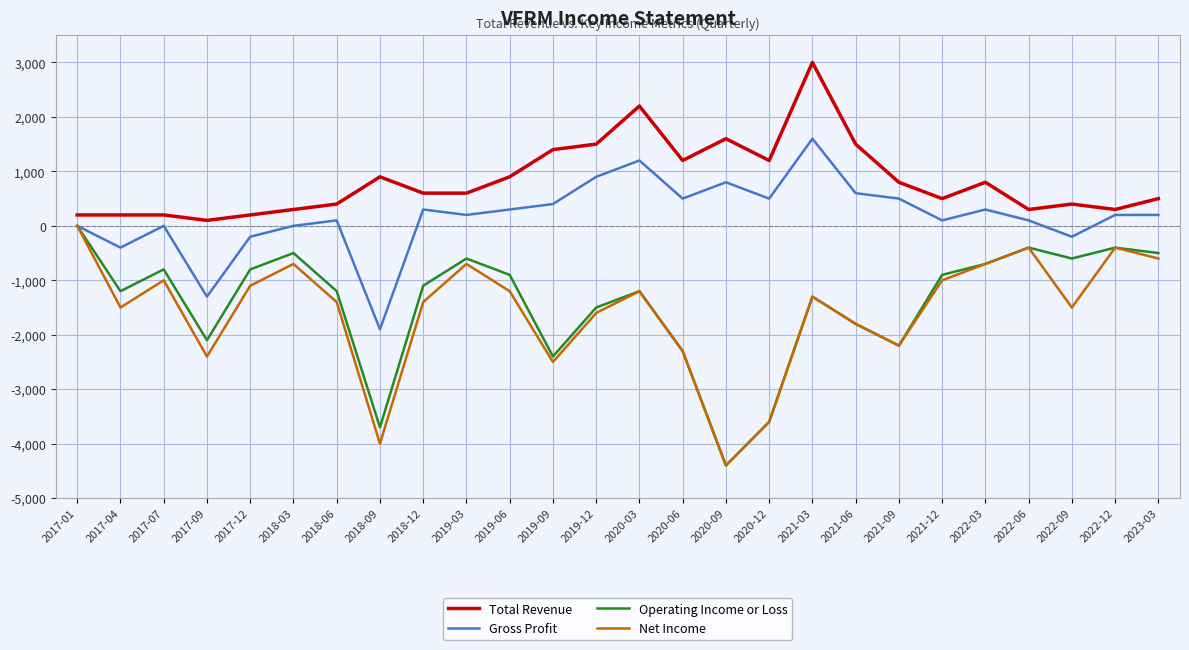

At 2017-04, list the series in order from smallest to largest.

Net Income, Operating Income or Loss, Gross Profit, Total Revenue